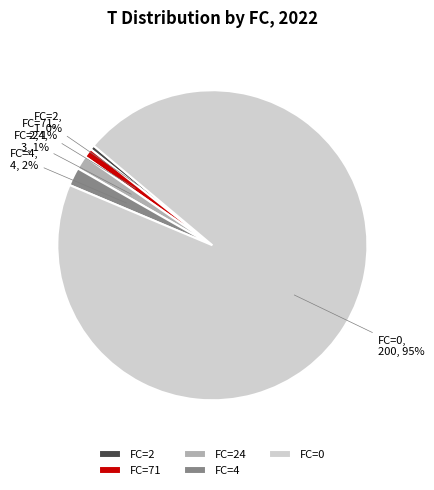

Is it true that FC=2 is 0% of the pie?

True